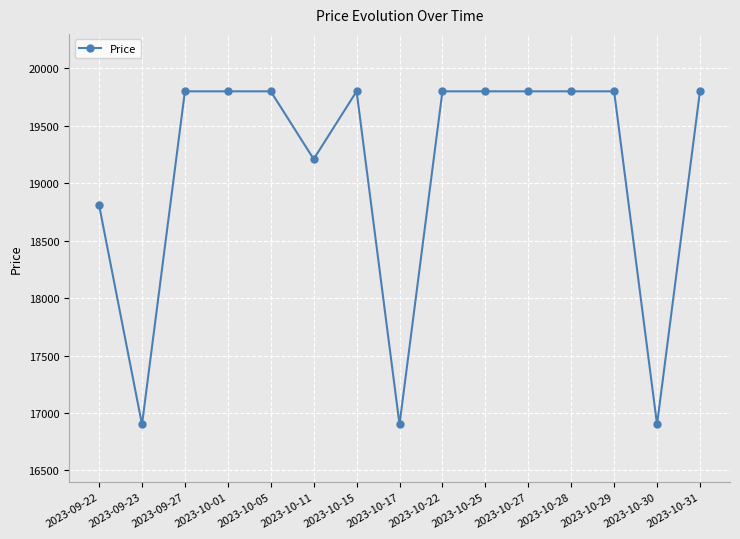

What is the difference between the maximum and minimum values?

2900